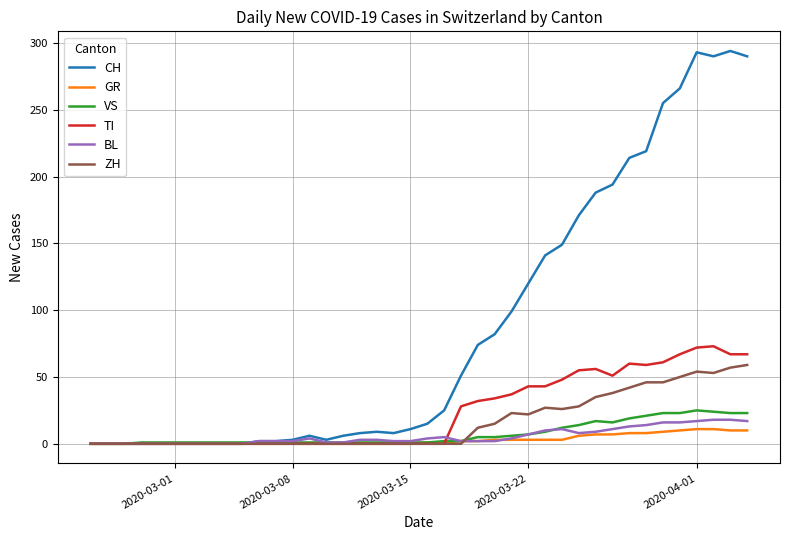

What is the maximum value for BL?

18